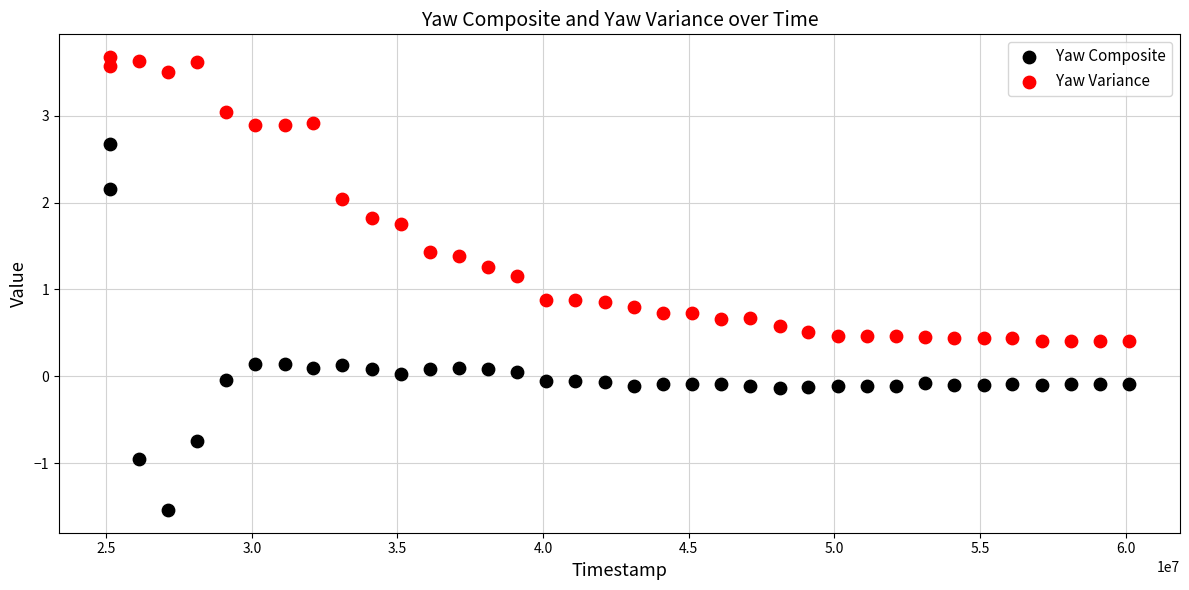

Which series has the largest Y range (max minus min)?

Yaw Composite